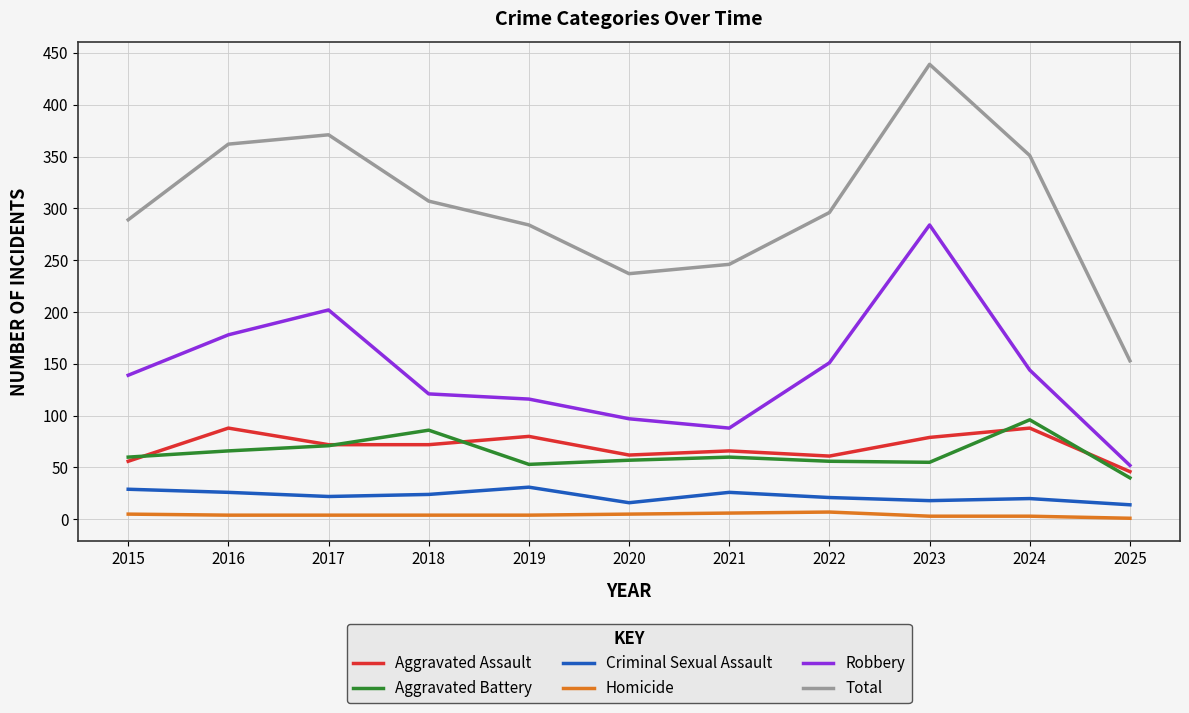

What is the minimum value shown in the chart?

1